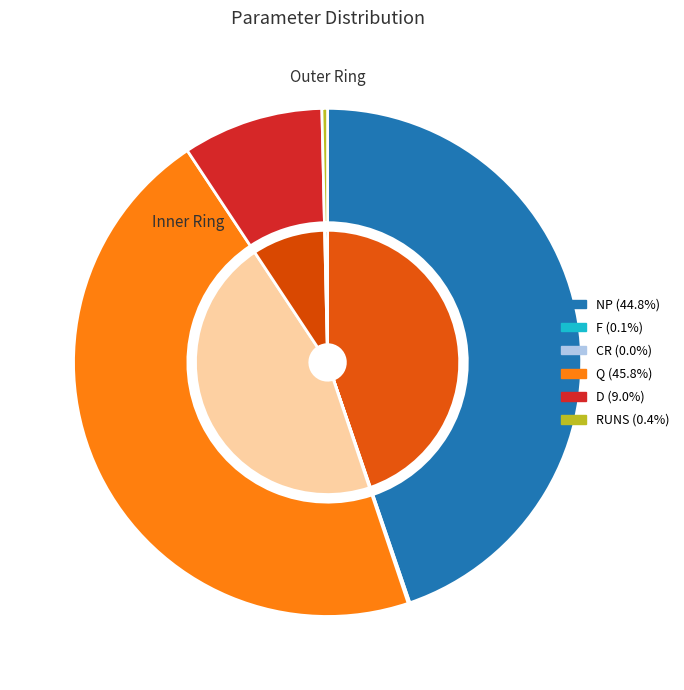

To the nearest percent, what is the difference between the RUNS and Q slice percentages?

45%